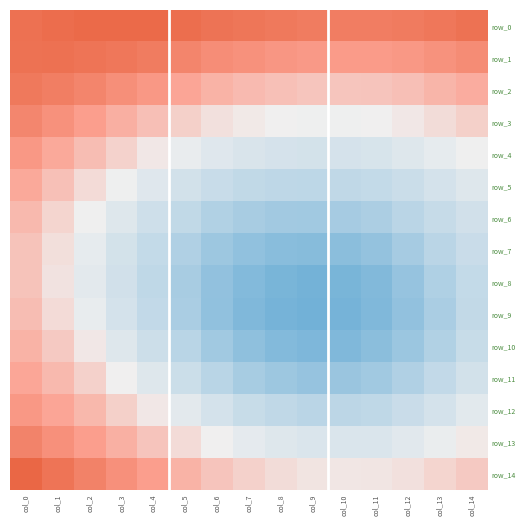

List the series in order of their peak value, highest first.

row_14, row_0, row_1, row_2, row_13, row_3, row_4, row_12, row_11, row_5, row_10, row_6, row_9, row_7, row_8